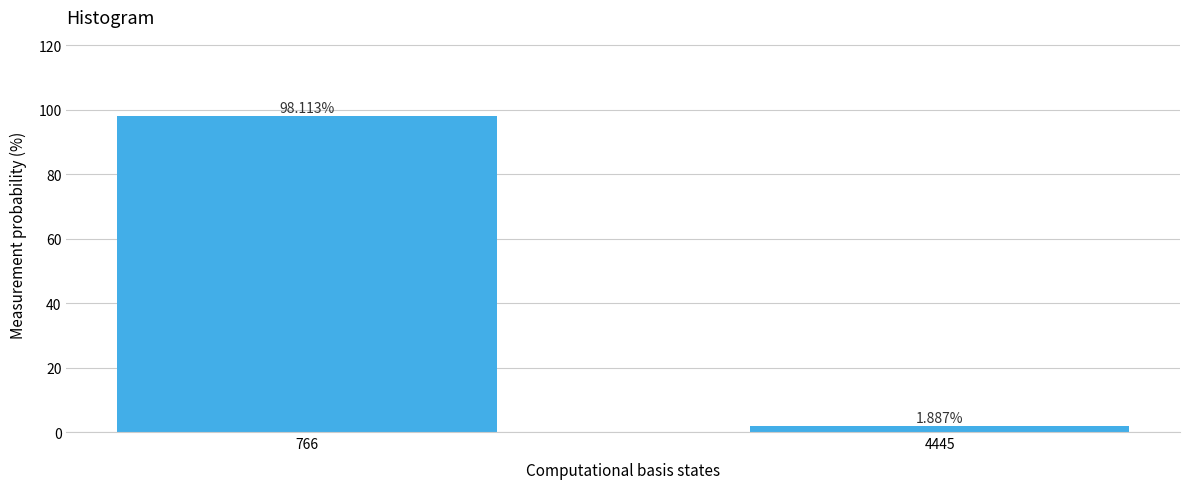

Rank the categories by value from highest to lowest.

766, 4445